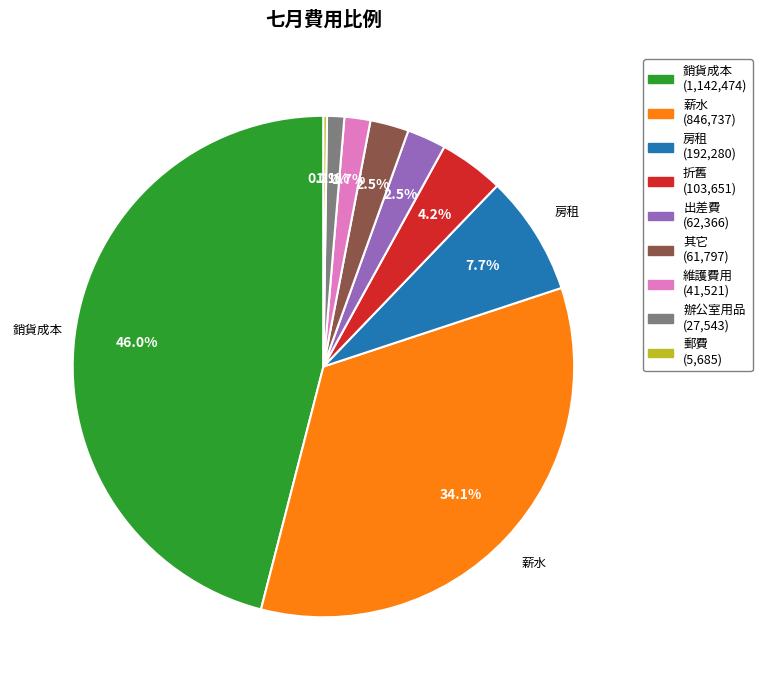

Is it true that 房租 is 8% of the pie?

True